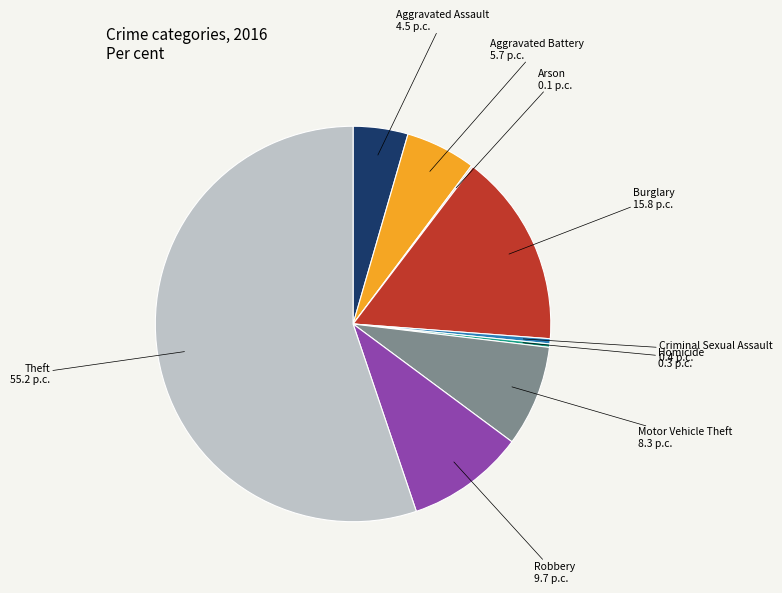

What is the largest slice in the pie chart?

Theft